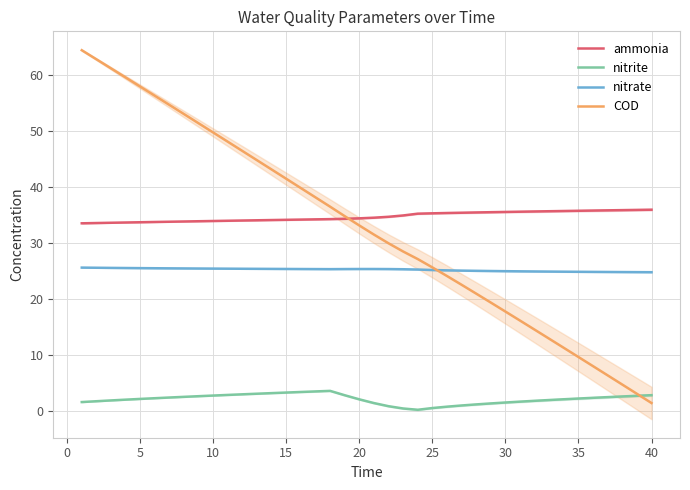

What is the maximum value for nitrate?

25.5